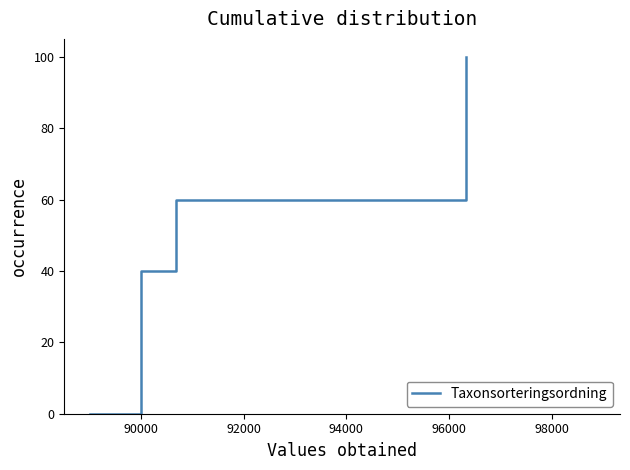

How many lines are shown in the chart?

1